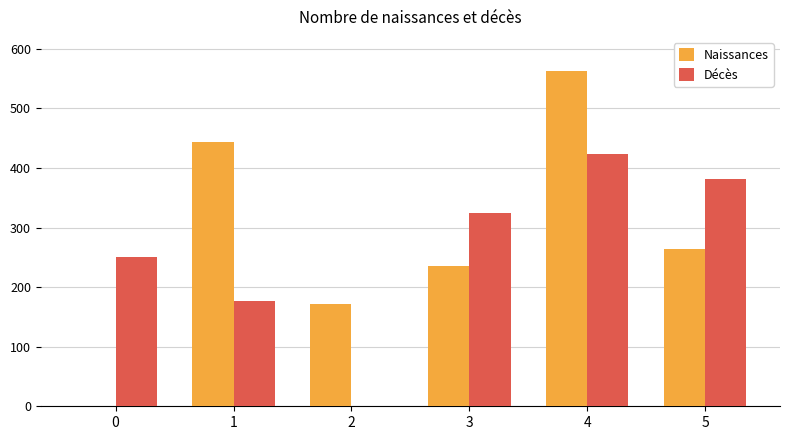

What is the sum of all Naissances values?

1678